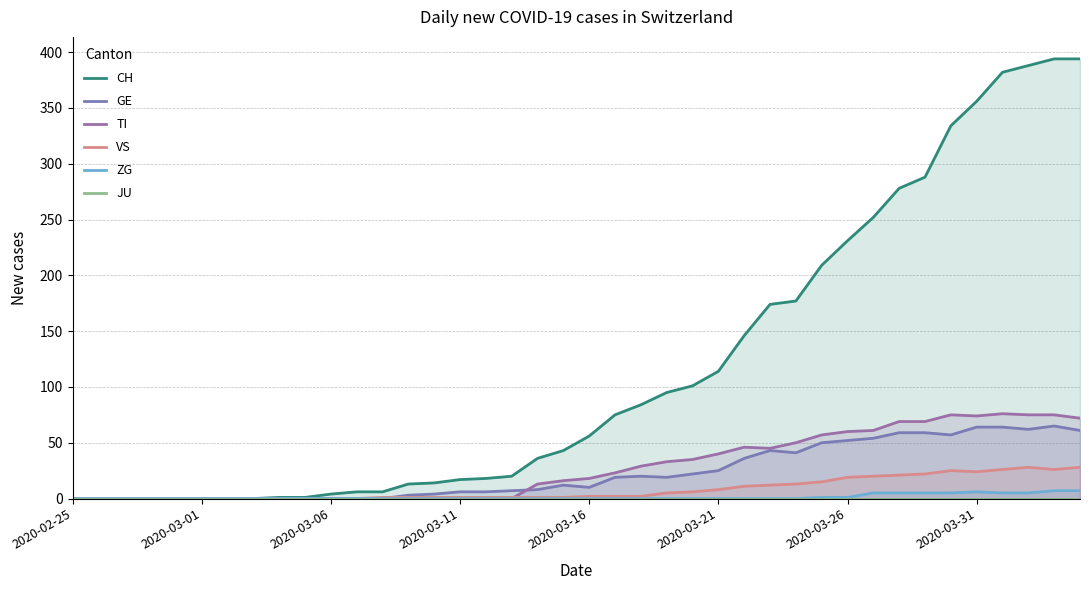

Rank the series at 21 from lowest to highest value.

ZG, JU, VS, GE, TI, CH